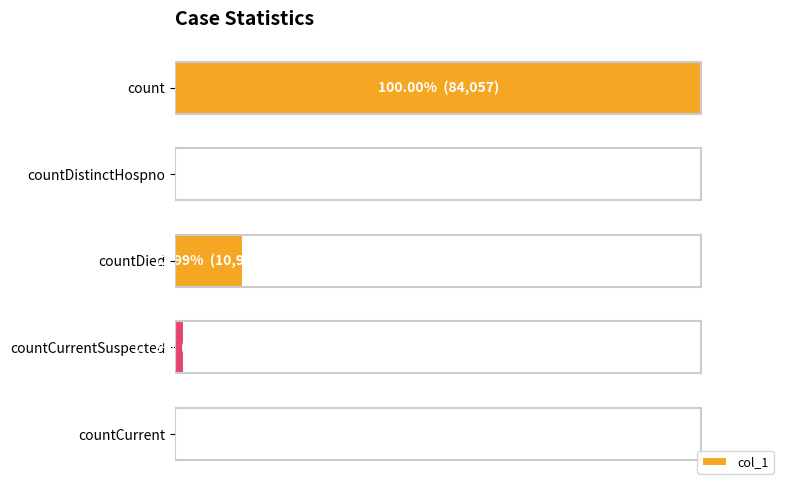

How many data points does each series have?

5